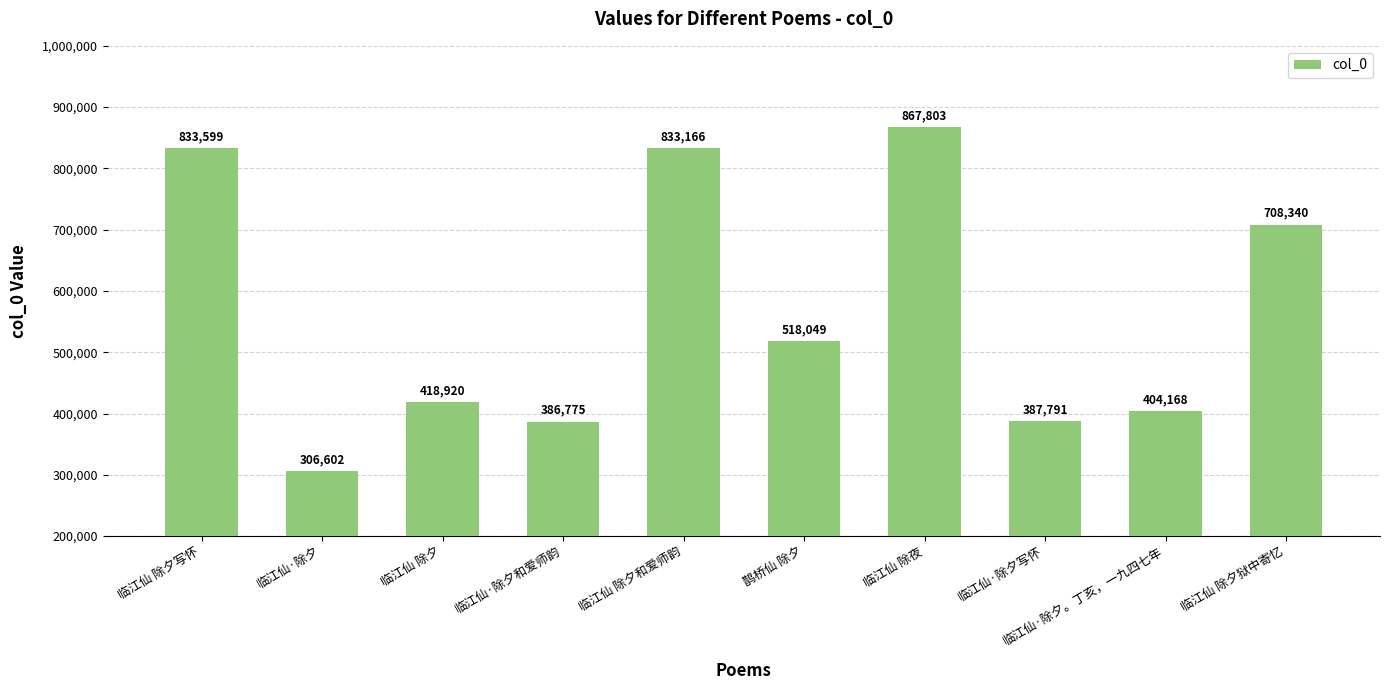

List the labels in order of value, largest first.

临江仙 除夜, 临江仙 除夕写怀, 临江仙 除夕和爱师韵, 临江仙 除夕狱中寄忆, 鹊桥仙 除夕, 临江仙 除夕, 临江仙·除夕。丁亥，一九四七年, 临江仙·除夕写怀, 临江仙·除夕和爱师韵, 临江仙·除夕